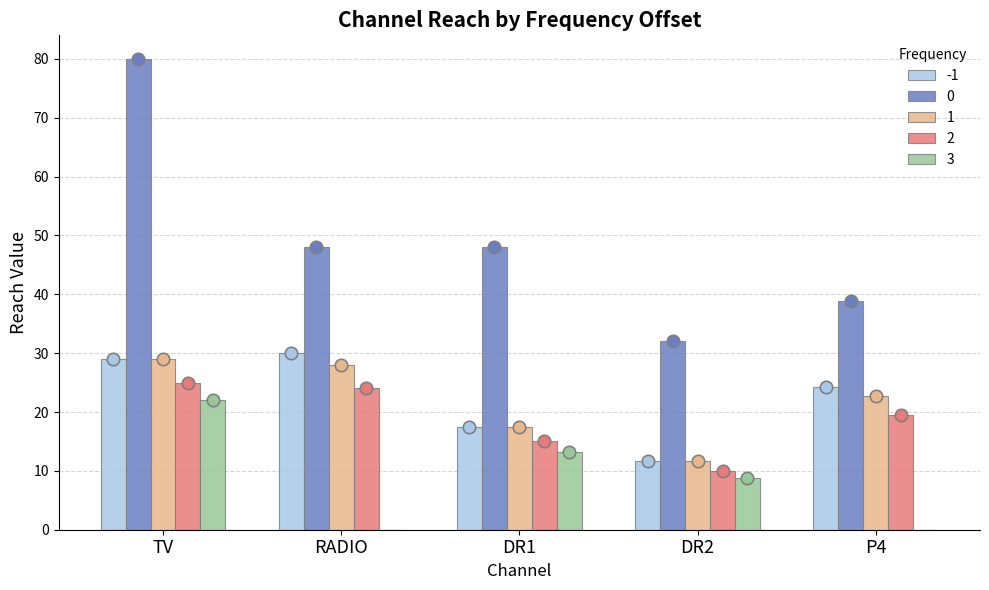

At how many categories does at least one series exceed 79?

1